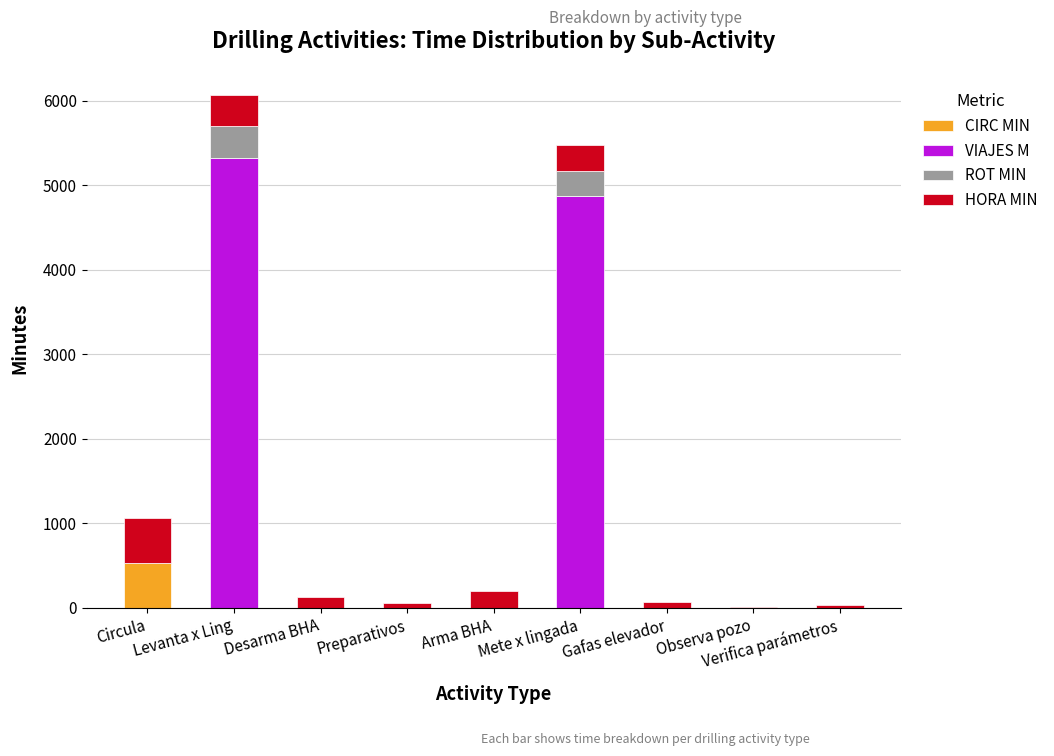

How many series are shown in this chart?

4